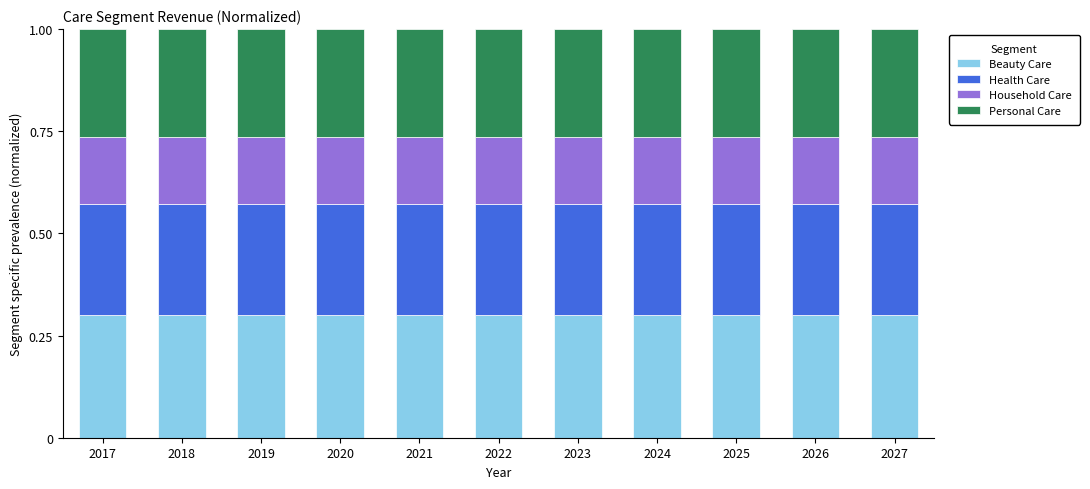

What is the sum of all Beauty Care values?

3.3